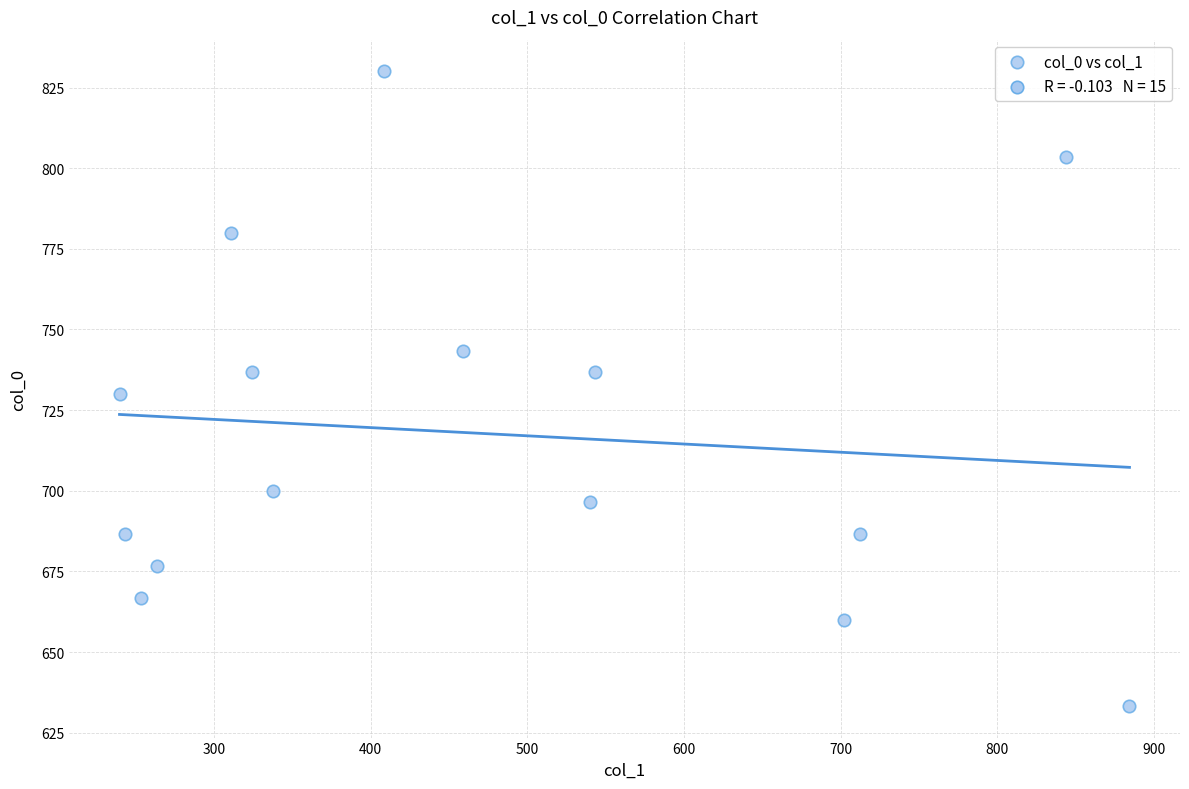

What is the range of Y values (max minus min)?

196.7